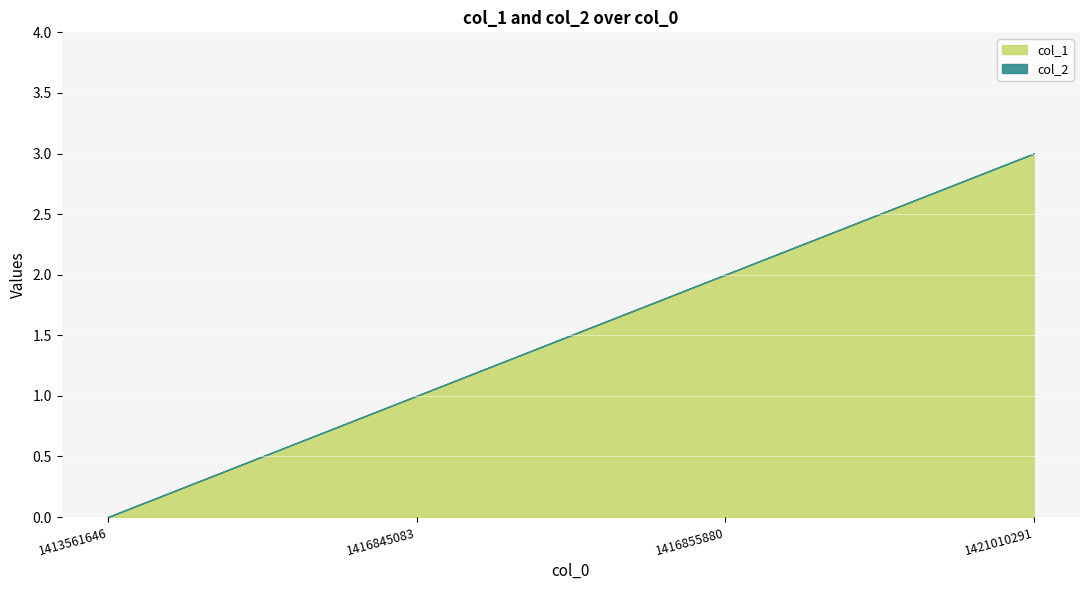

Which series has the widest spread of values?

col_1